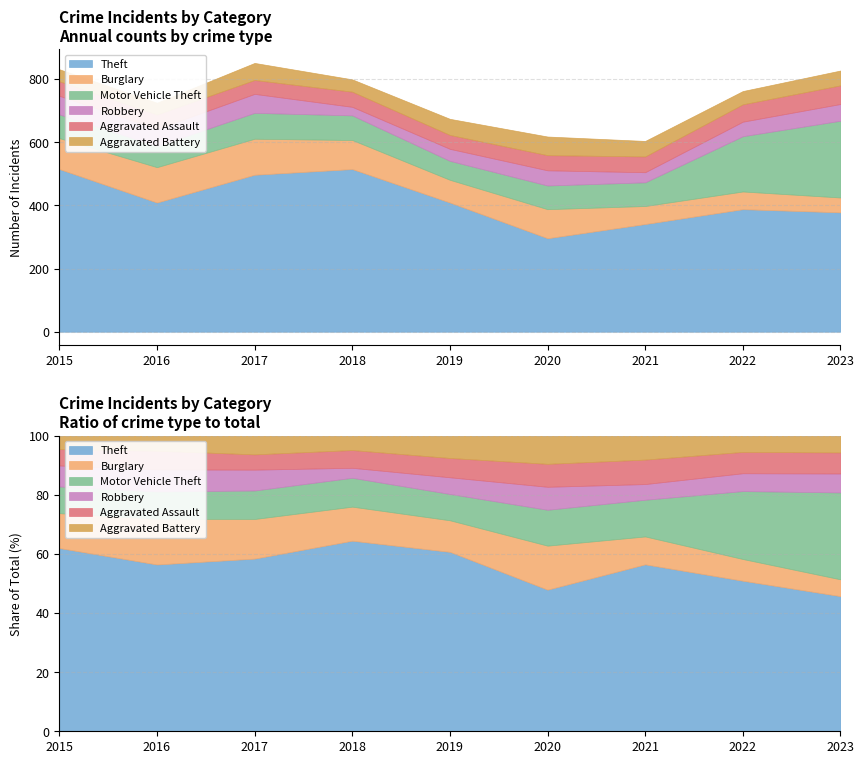

At which label is Robbery closest to 43?

2022